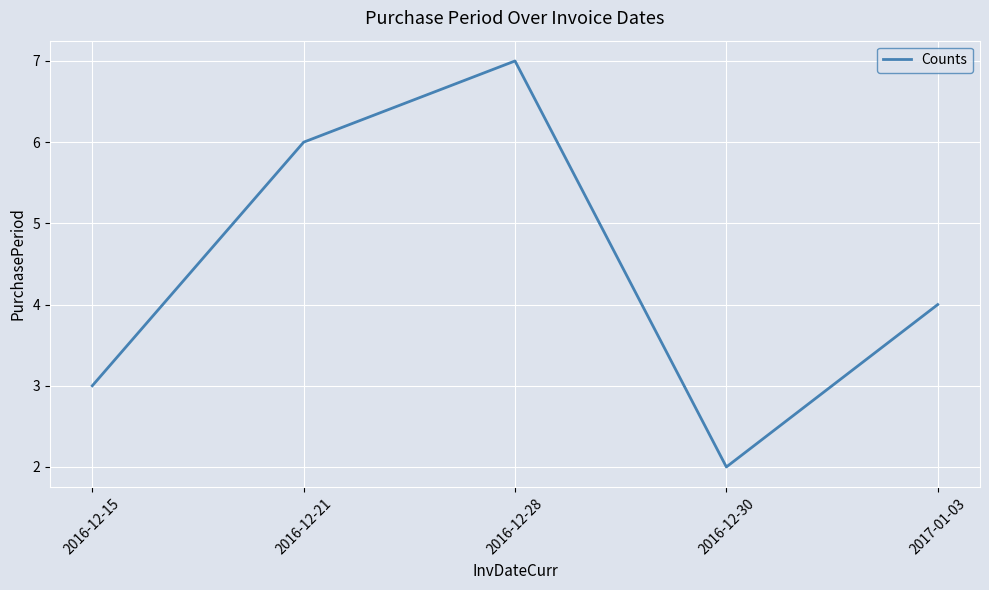

At which category does the data reach its first local peak?

2016-12-28